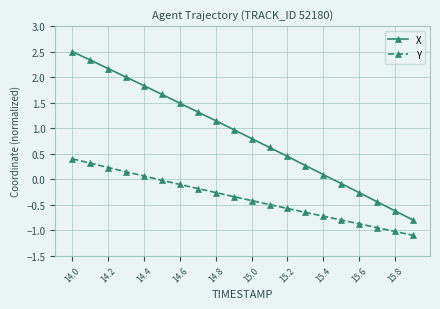

What is the minimum value for X?

-0.8